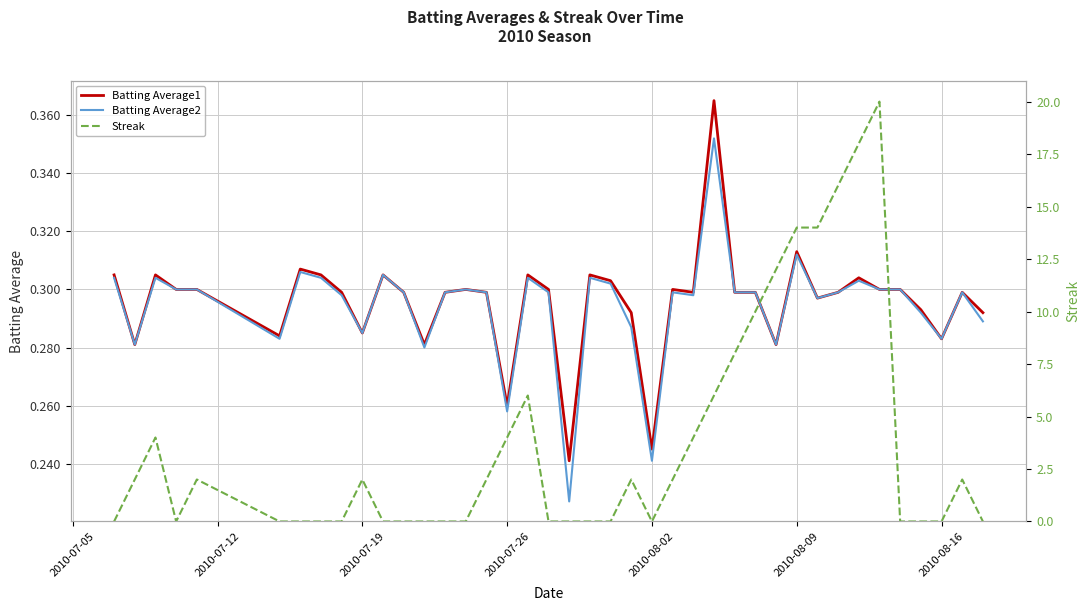

Is it true that Streak equals 25.1 at 31?

False